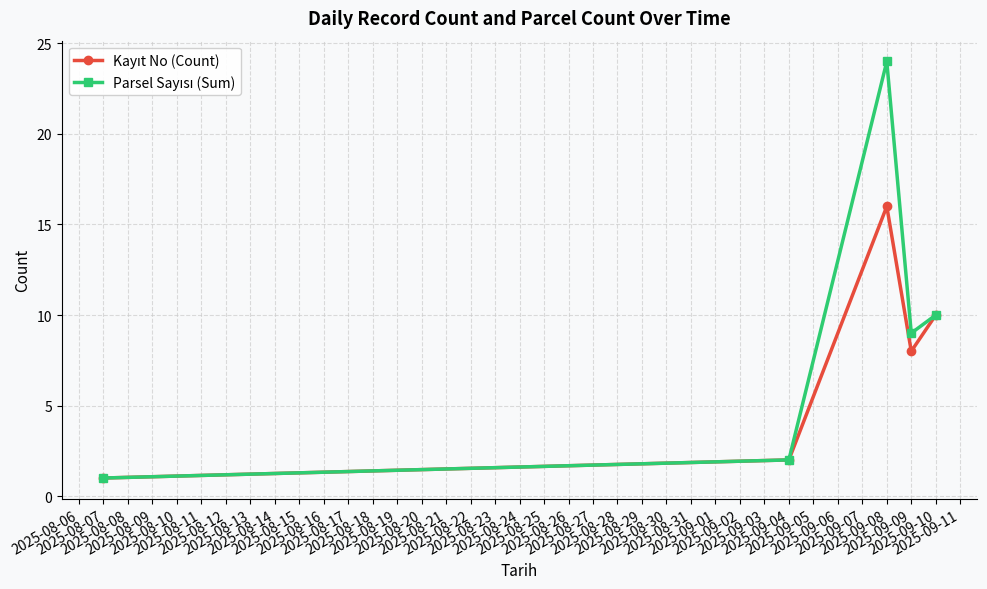

Is this an area chart (filled region under the line)?

No